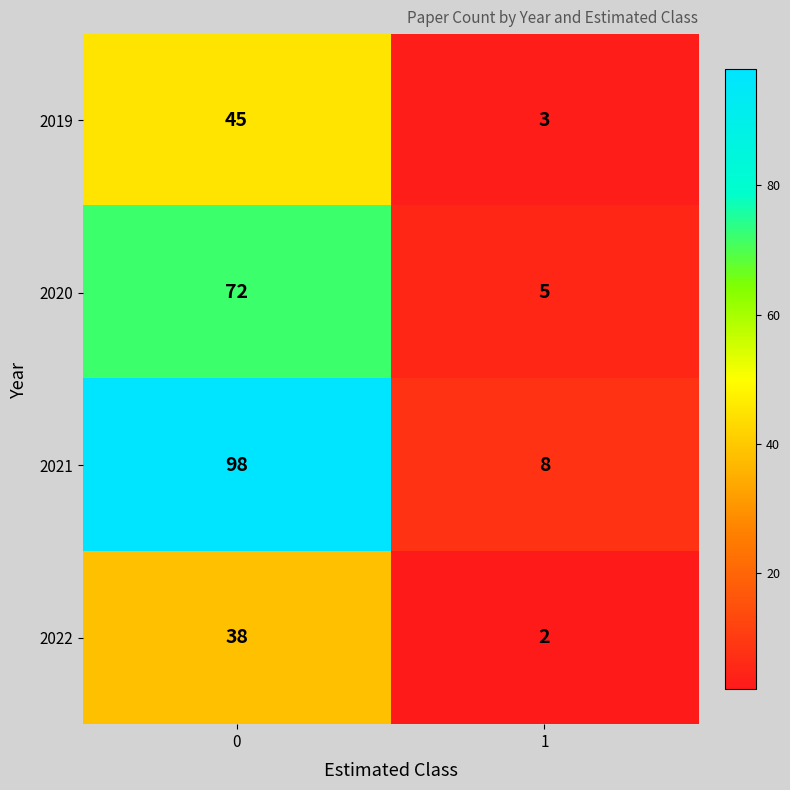

The 2022 series shows 38 at 0. True or false?

True